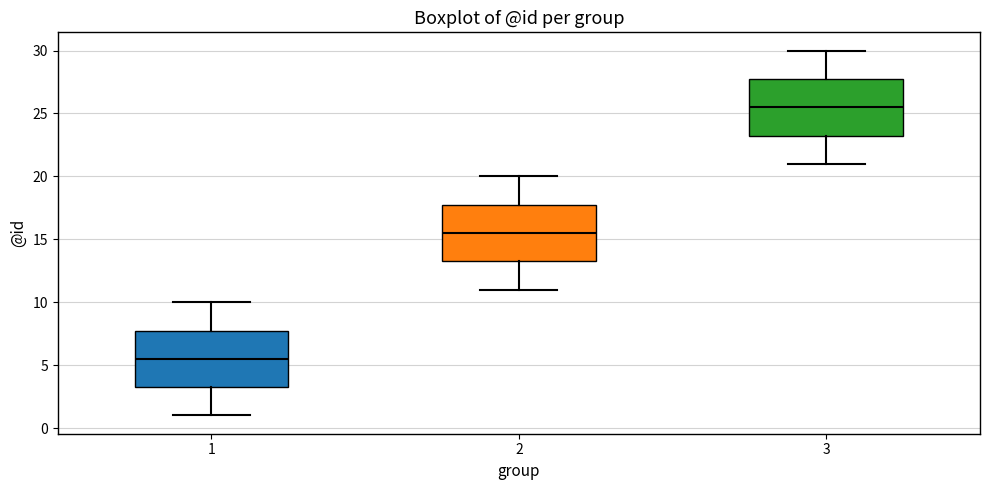

Reading left to right, transcribe this box plot: for each box, give where its median line is, the range the box spans, and where its two whiskers end, as read against the y-axis. The values are not printed on the chart, so give them approximately, as read against the axis.

1: median 5.5, box 3.5 to 8.0, whiskers 1.0 to 10.0
2: median 15.5, box 13.5 to 18.0, whiskers 11.0 to 20.0
3: median 25.5, box 23.5 to 28.0, whiskers 21.0 to 30.0